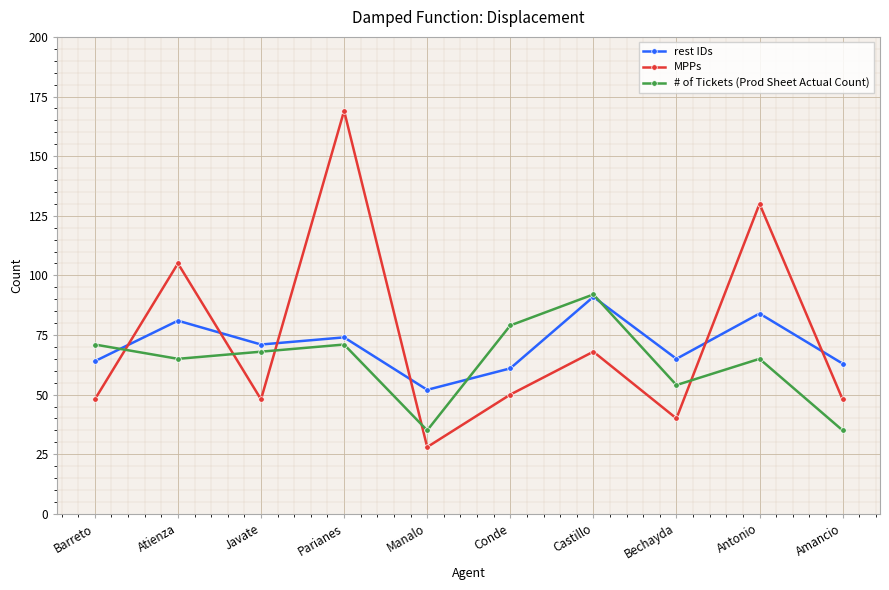

What is the label of the 9th point from the left?

Antonio